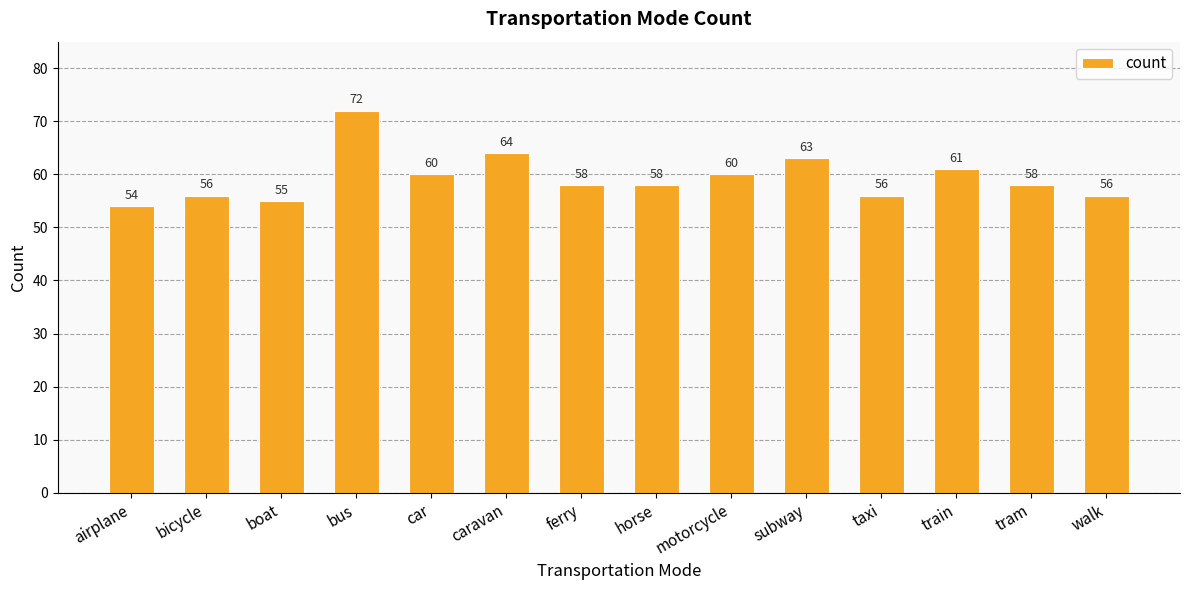

What is the label of the 5th bar from the right?

subway